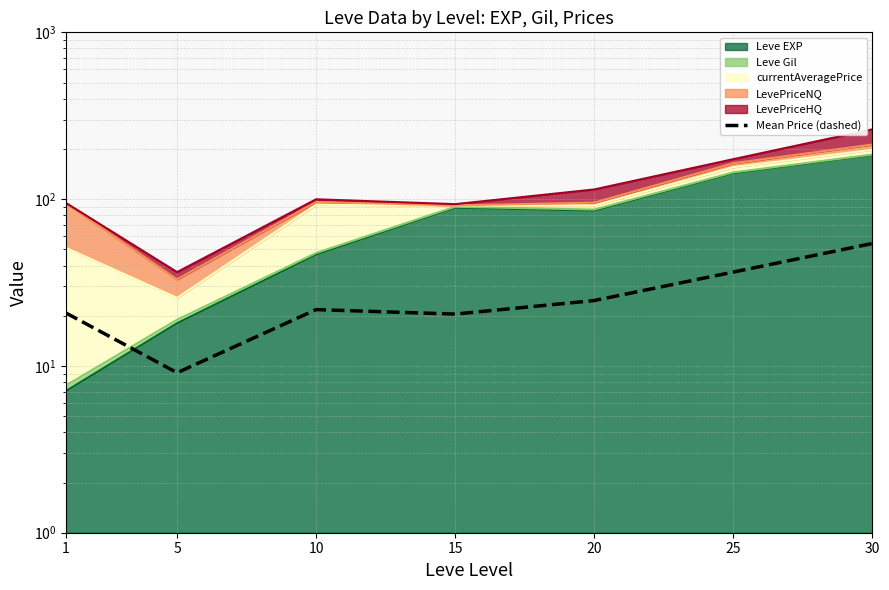

At which label does the data first exceed 21?

10